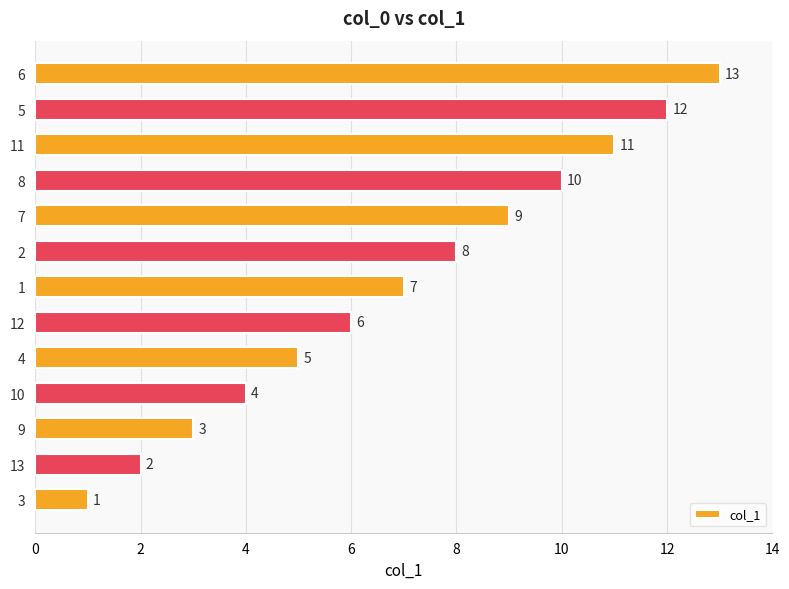

At which category does the chart reach its peak across all series?

6